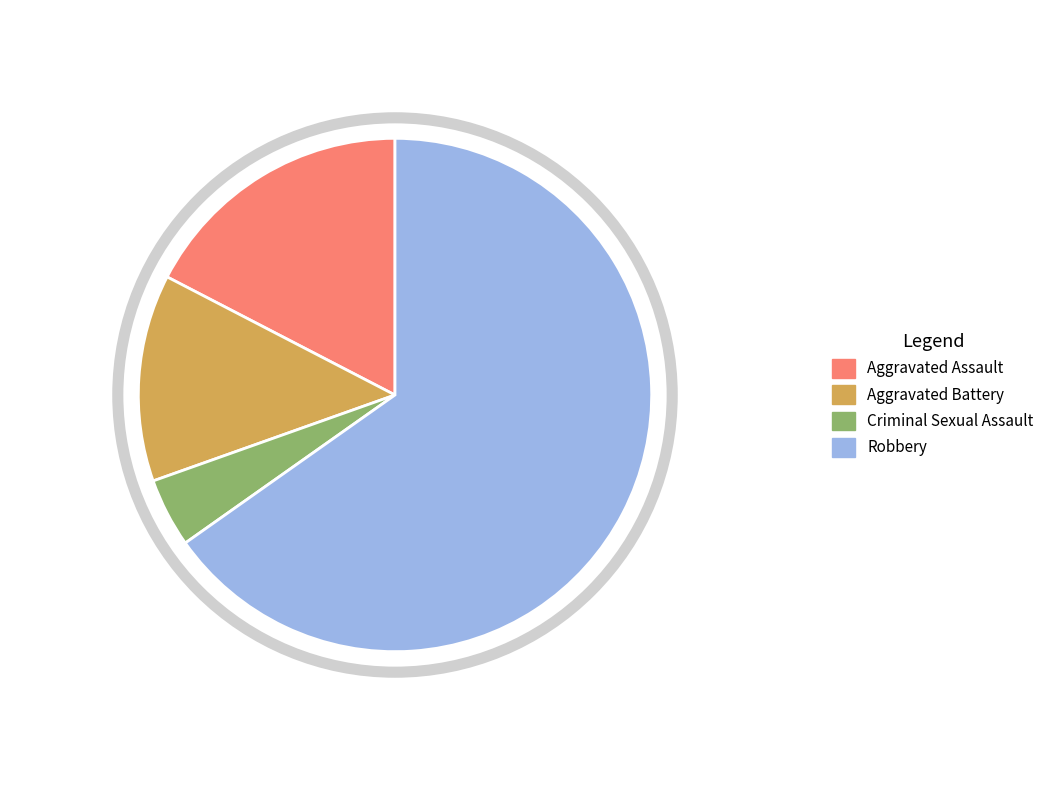

How many slices are in this pie chart?

4